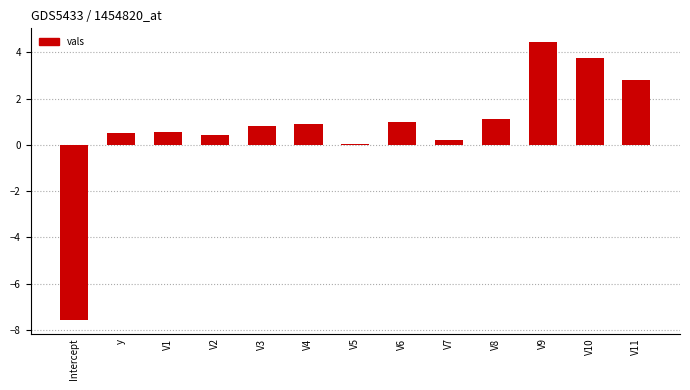

How many series are shown in this chart?

1